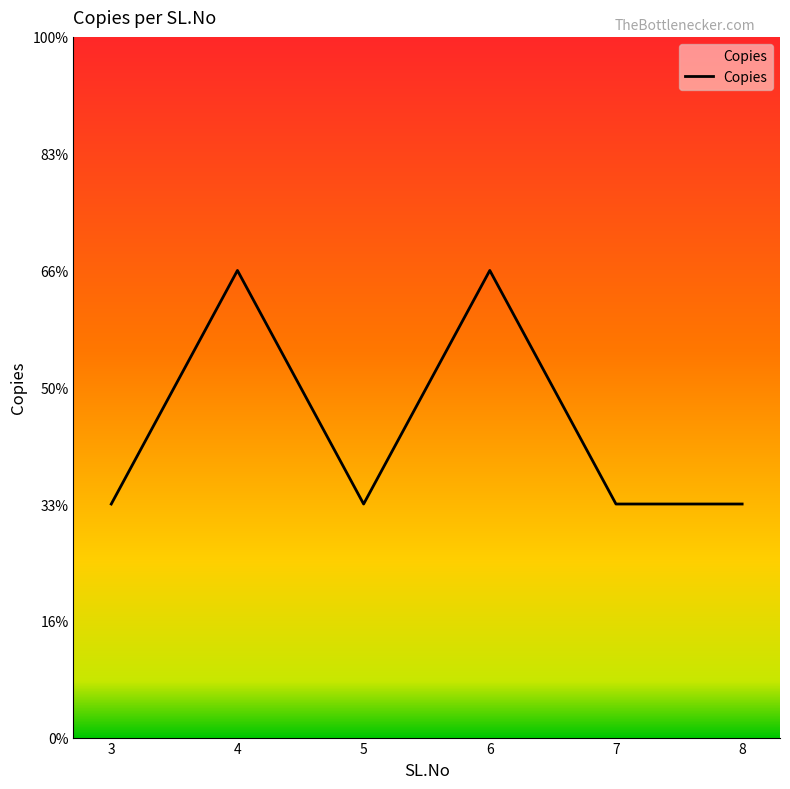

Between 6 and 5, which is larger?

6